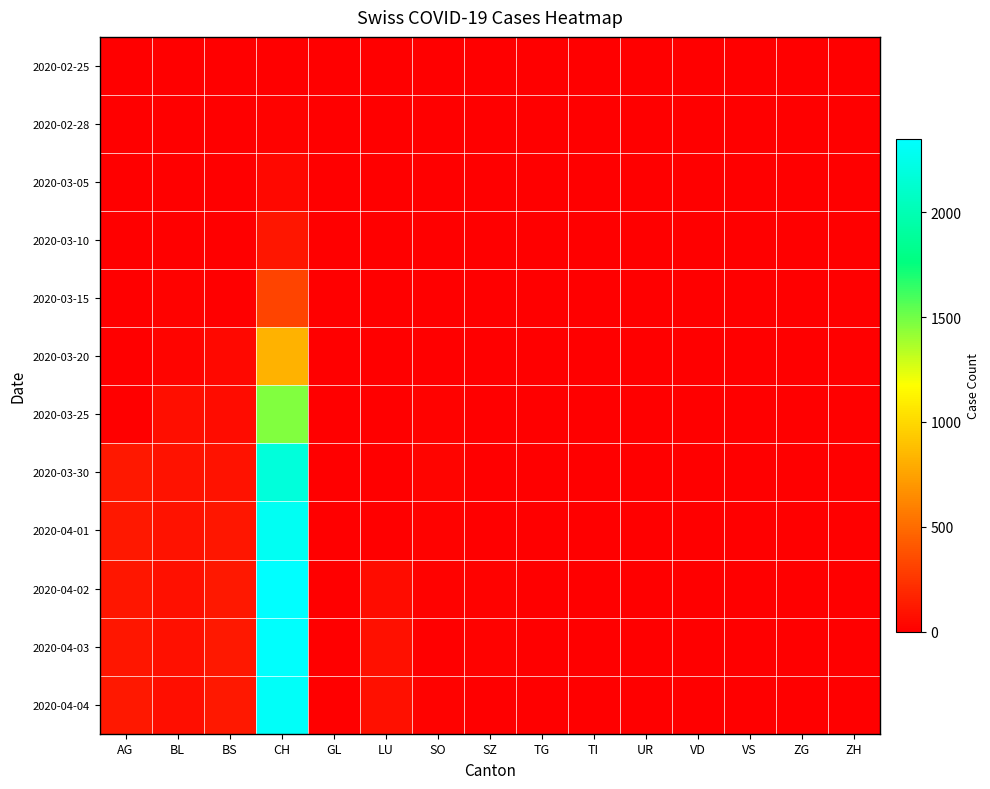

Reading left to right, list all the values displayed in this chart.

2020-02-25: AG=0	BL=0	BS=0	CH=0	GL=0	LU=0	SO=0	SZ=0	TG=0	TI=0	UR=0	VD=0	VS=0	ZG=0	ZH=0
2020-02-28: AG=0	BL=0	BS=0	CH=13	GL=0	LU=0	SO=0	SZ=0	TG=0	TI=0	UR=0	VD=0	VS=0	ZG=0	ZH=0
2020-03-05: AG=0	BL=1	BS=1	CH=39	GL=0	LU=0	SO=0	SZ=0	TG=0	TI=0	UR=0	VD=0	VS=0	ZG=0	ZH=0
2020-03-10: AG=0	BL=1	BS=5	CH=102	GL=0	LU=0	SO=0	SZ=0	TG=0	TI=0	UR=0	VD=0	VS=0	ZG=0	ZH=0
2020-03-15: AG=0	BL=12	BS=0	CH=315	GL=0	LU=0	SO=0	SZ=0	TG=0	TI=0	UR=0	VD=0	VS=0	ZG=0	ZH=0
2020-03-20: AG=0	BL=27	BS=45	CH=819	GL=0	LU=0	SO=0	SZ=0	TG=0	TI=0	UR=0	VD=0	VS=0	ZG=0	ZH=0
2020-03-25: AG=0	BL=68	BS=58	CH=1464	GL=0	LU=0	SO=10	SZ=0	TG=0	TI=0	UR=0	VD=0	VS=0	ZG=0	ZH=0
2020-03-30: AG=112	BL=86	BS=90	CH=2177	GL=0	LU=0	SO=19	SZ=0	TG=0	TI=0	UR=0	VD=0	VS=0	ZG=0	ZH=0
2020-04-01: AG=115	BL=86	BS=108	CH=2285	GL=0	LU=0	SO=10	SZ=0	TG=0	TI=0	UR=0	VD=0	VS=0	ZG=0	ZH=0
2020-04-02: AG=104	BL=81	BS=119	CH=2349	GL=0	LU=64	SO=18	SZ=14	TG=0	TI=0	UR=0	VD=0	VS=0	ZG=0	ZH=0
2020-04-03: AG=109	BL=82	BS=115	CH=2331	GL=0	LU=75	SO=9	SZ=17	TG=0	TI=0	UR=0	VD=0	VS=0	ZG=0	ZH=0
2020-04-04: AG=113	BL=73	BS=112	CH=2320	GL=0	LU=79	SO=12	SZ=0	TG=0	TI=0	UR=0	VD=0	VS=0	ZG=0	ZH=0